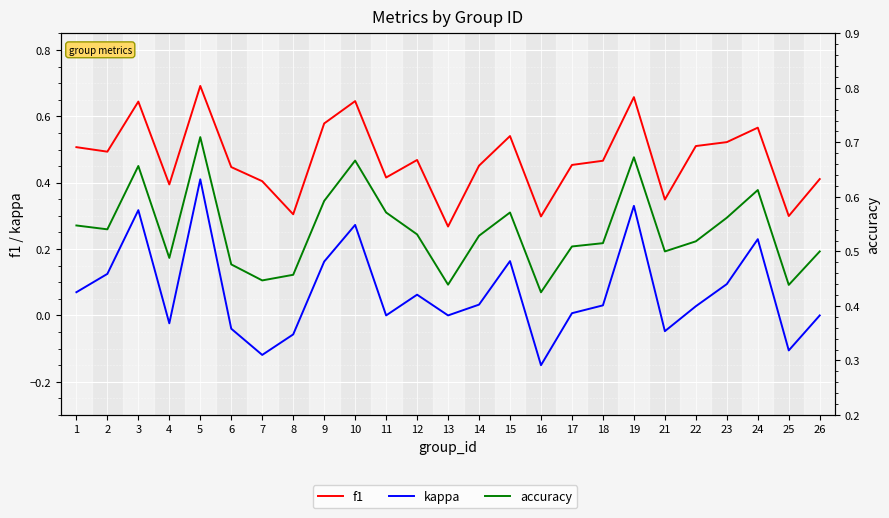

Rank the series by their maximum value, from lowest to highest.

kappa, f1, accuracy